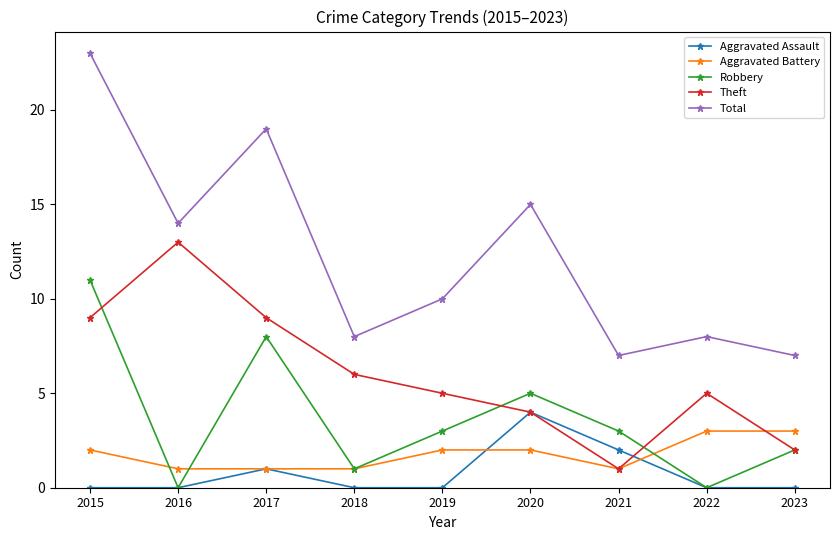

Is it true that Aggravated Battery equals 3 at 2022?

True